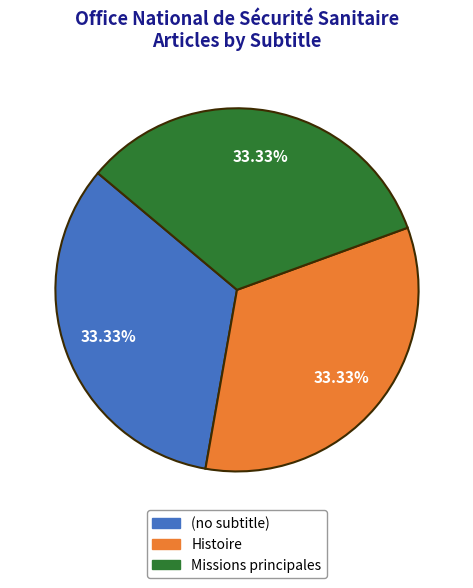

To the nearest percent, what is the average slice percentage?

33%